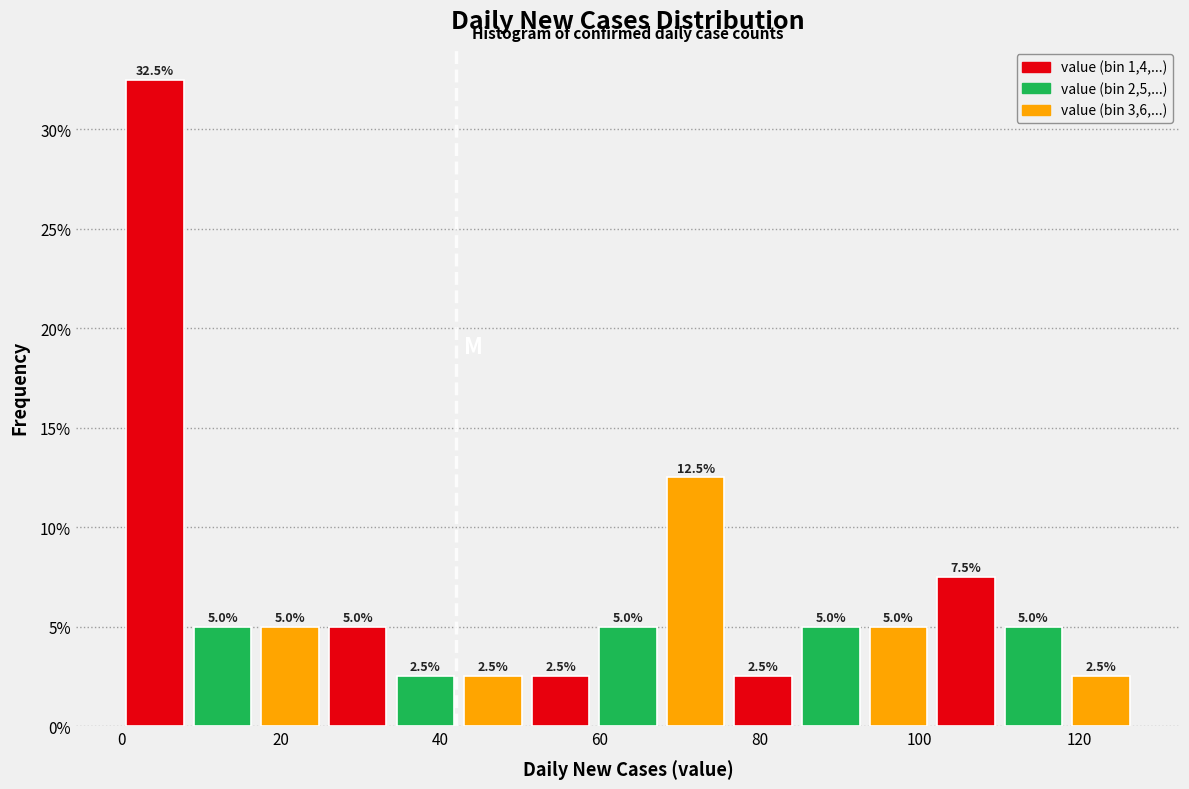

Which range on the x-axis has the tallest bar?

0 to 8